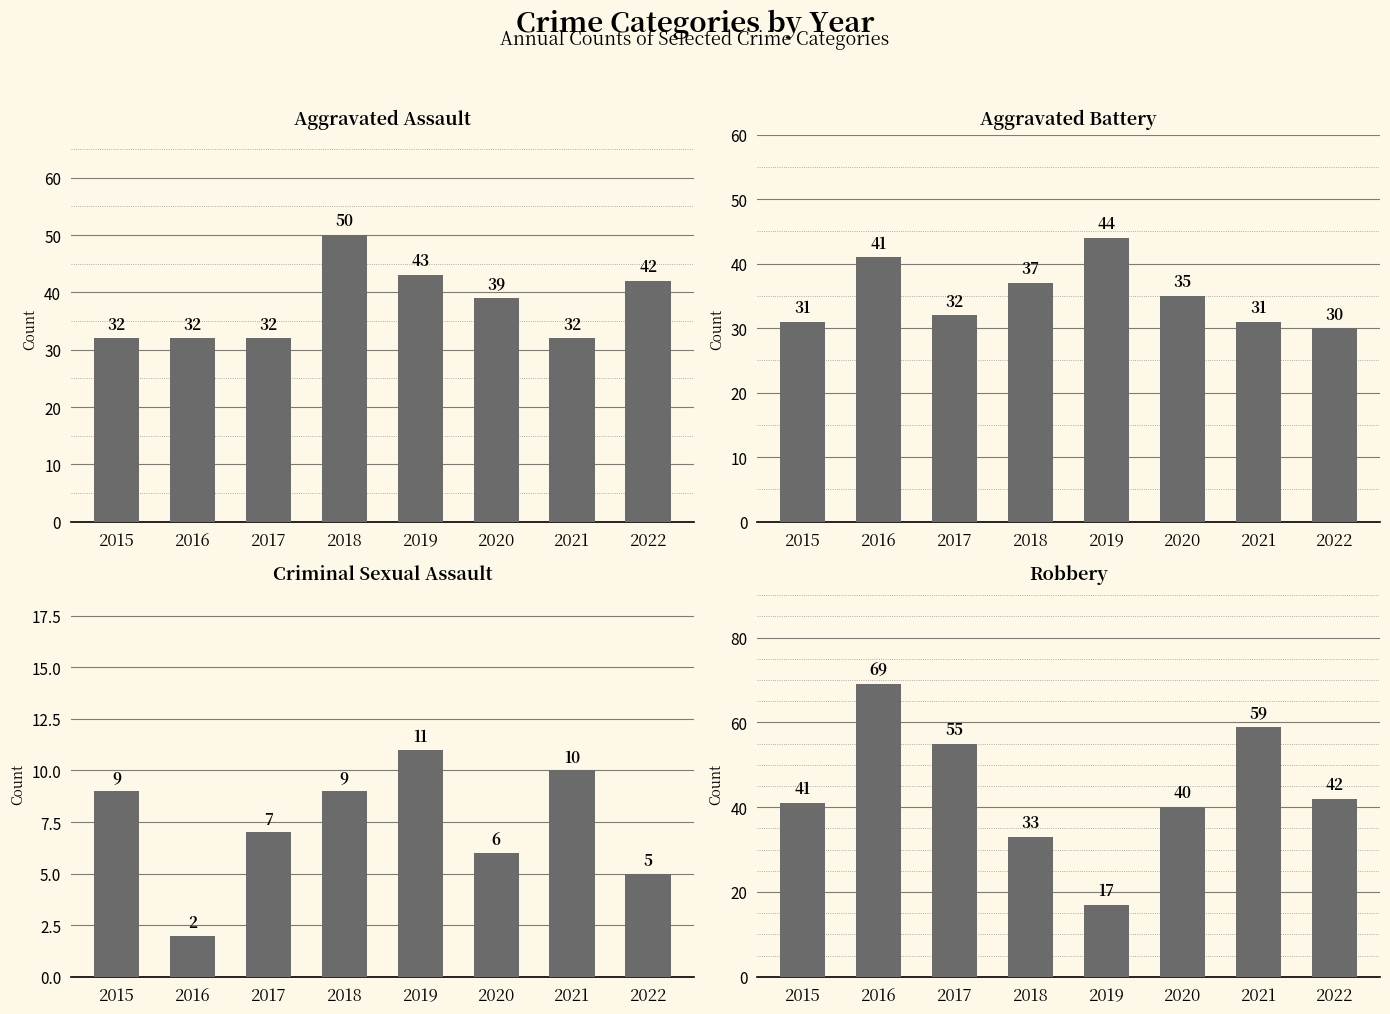

How many bars are there in total?

32